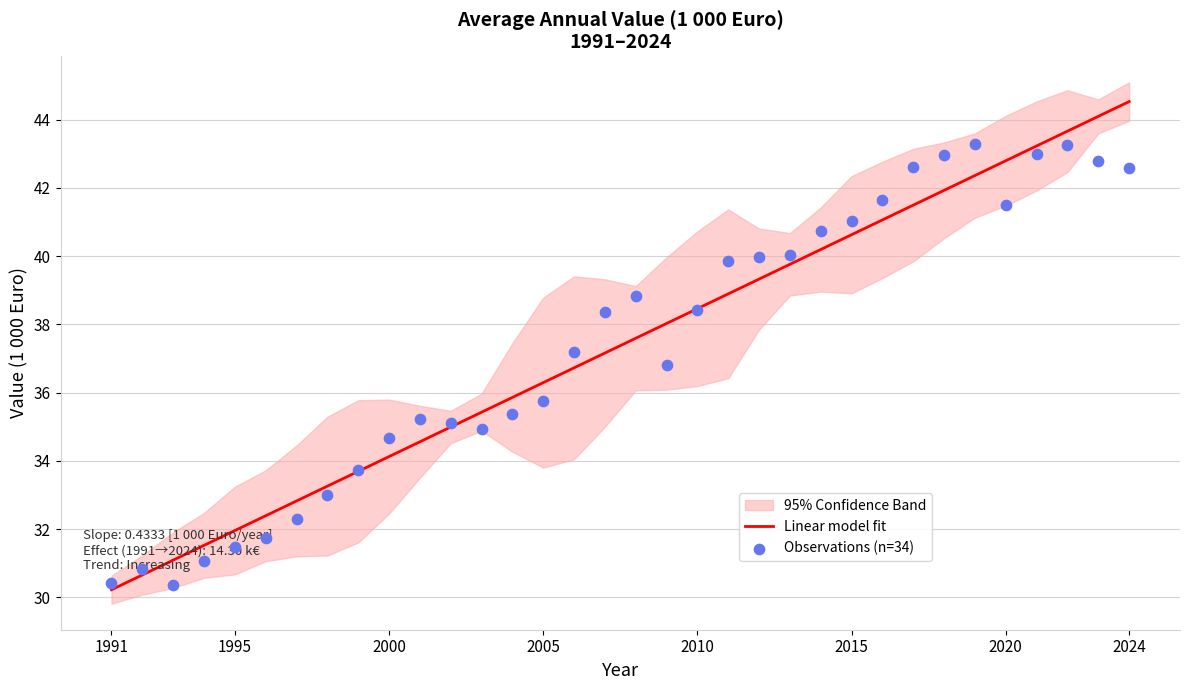

Which series has the largest total across all categories?

Linear model fit